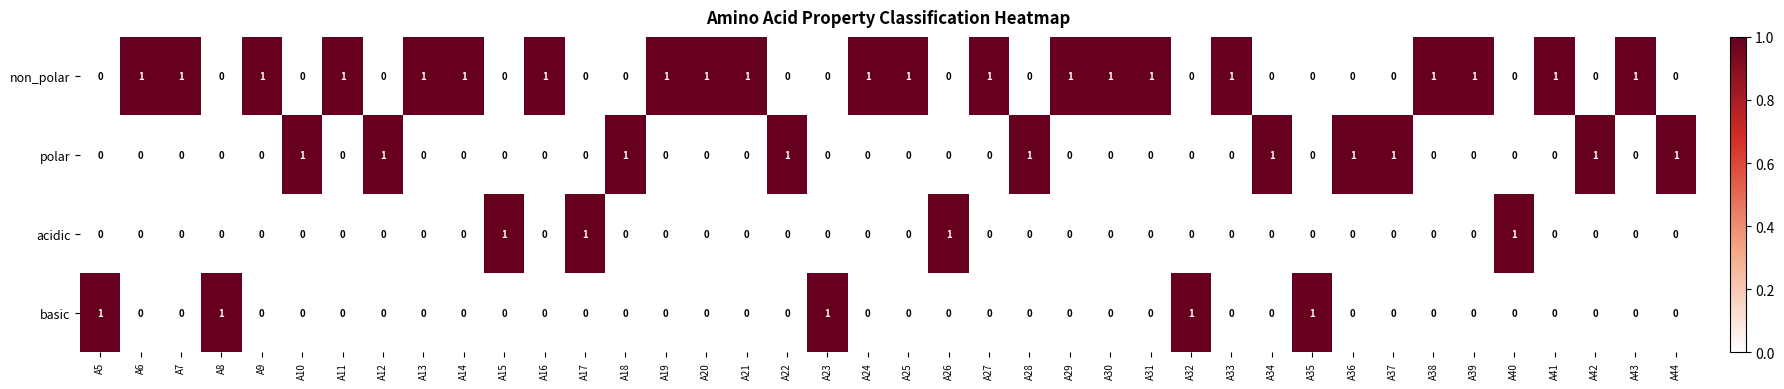

What is the sum of all basic values?

5